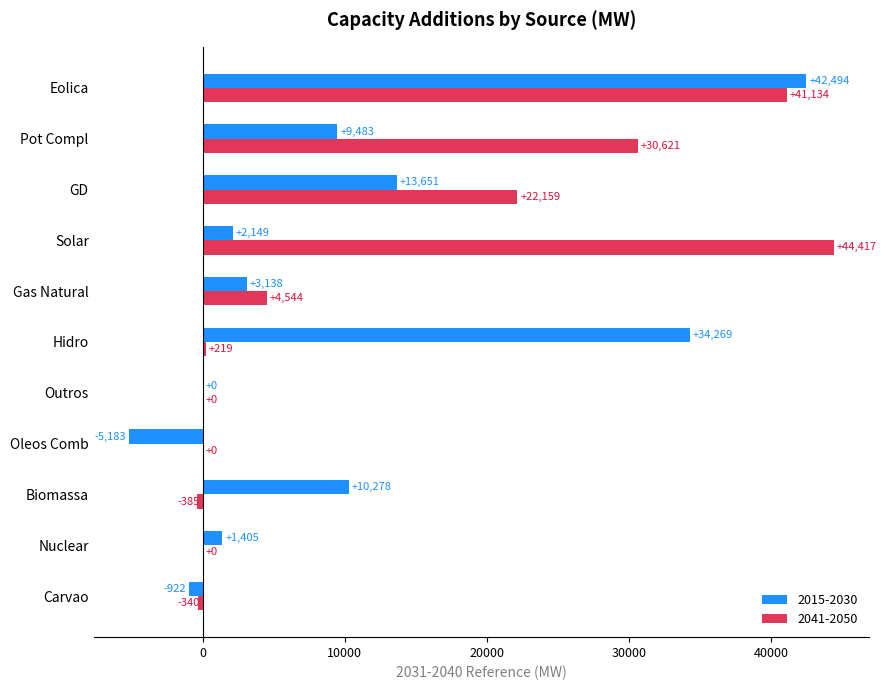

At which category is the sum across all series the highest?

Eolica